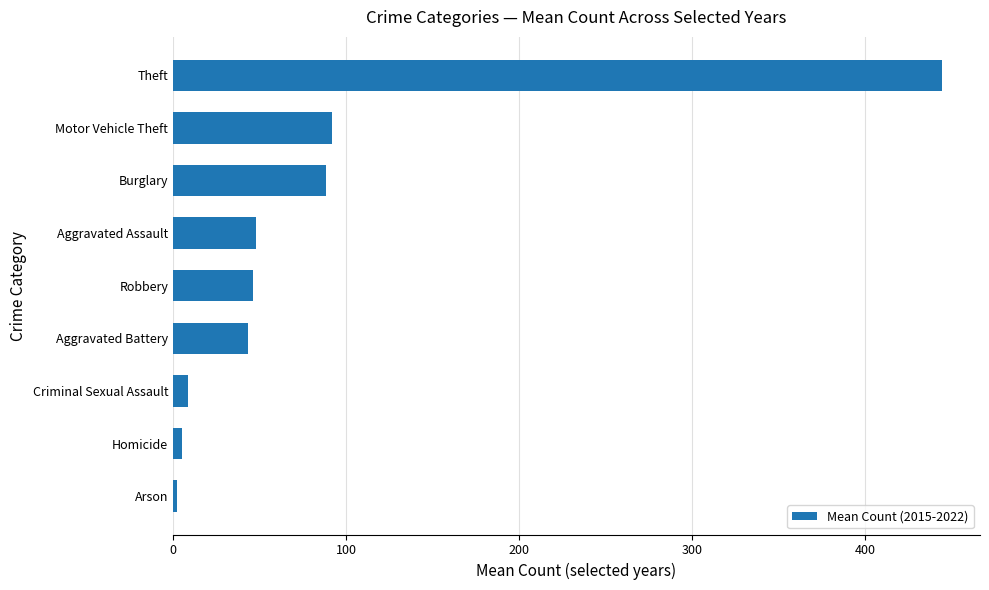

The chart shows a value of 711.9 at Theft. True or false?

False